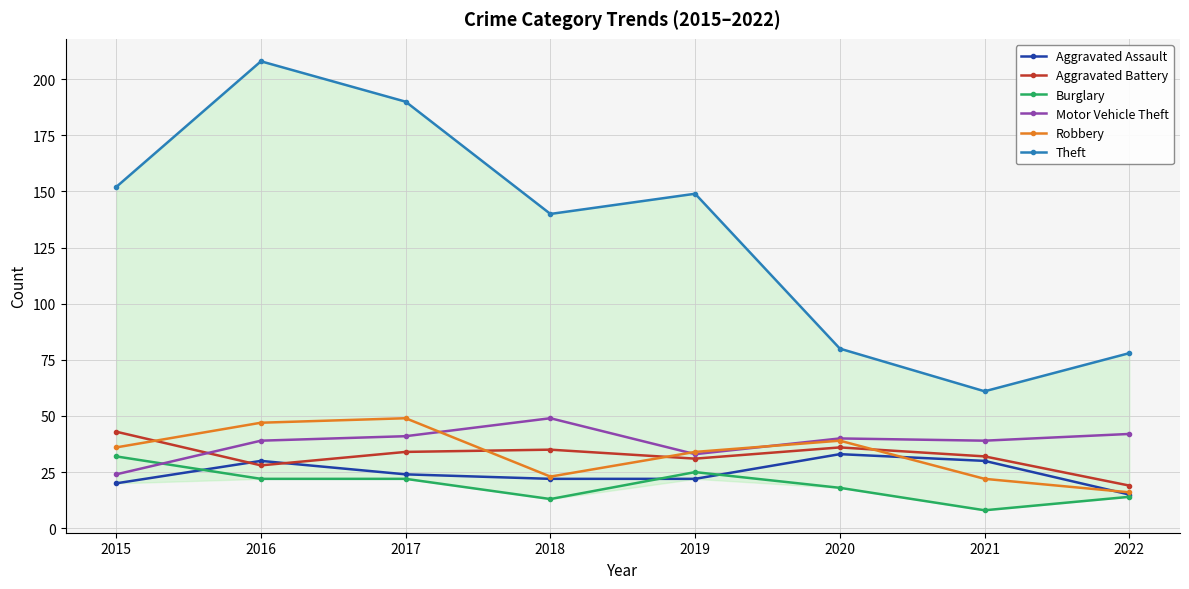

At which category is the sum across all series the highest?

2016